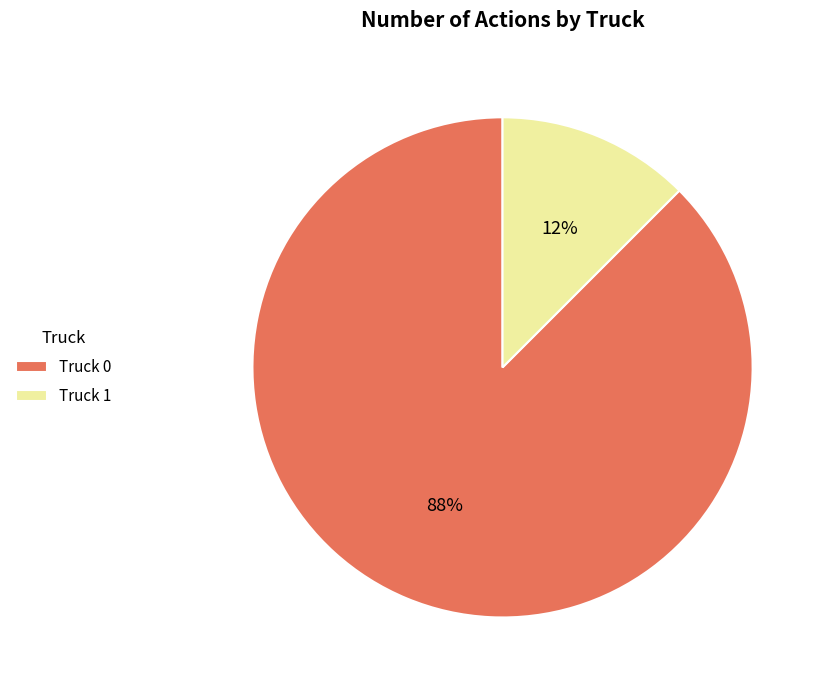

True or false: Truck 0 accounts for 88% of the total.

True